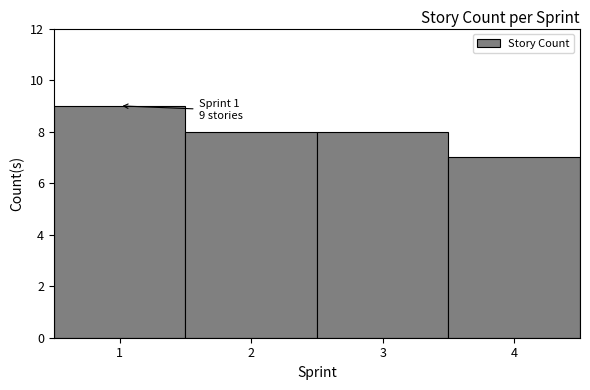

Over which range of the x-axis is the bar tallest?

0.5 to 1.5